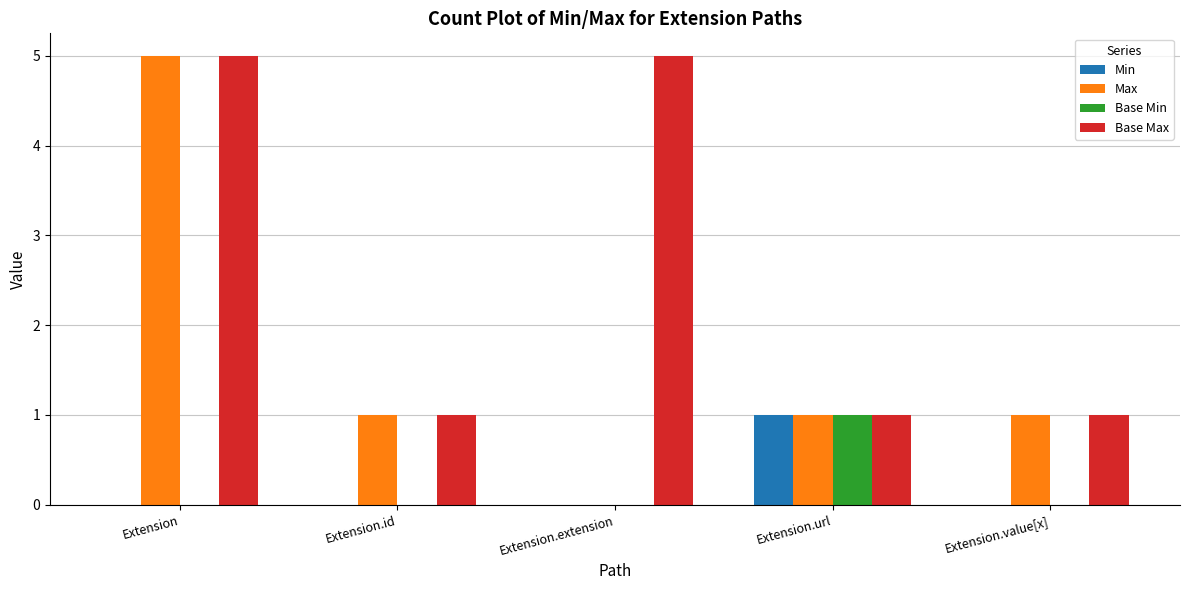

What is the maximum value shown in the chart?

5